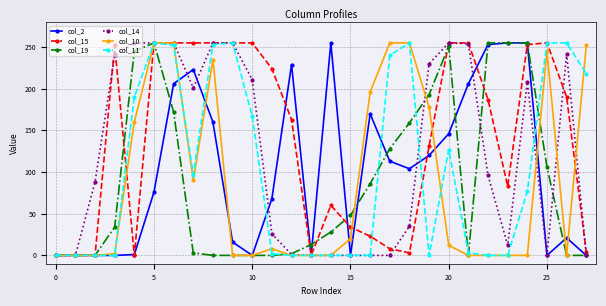

Which series has the largest total across all categories?

col_15